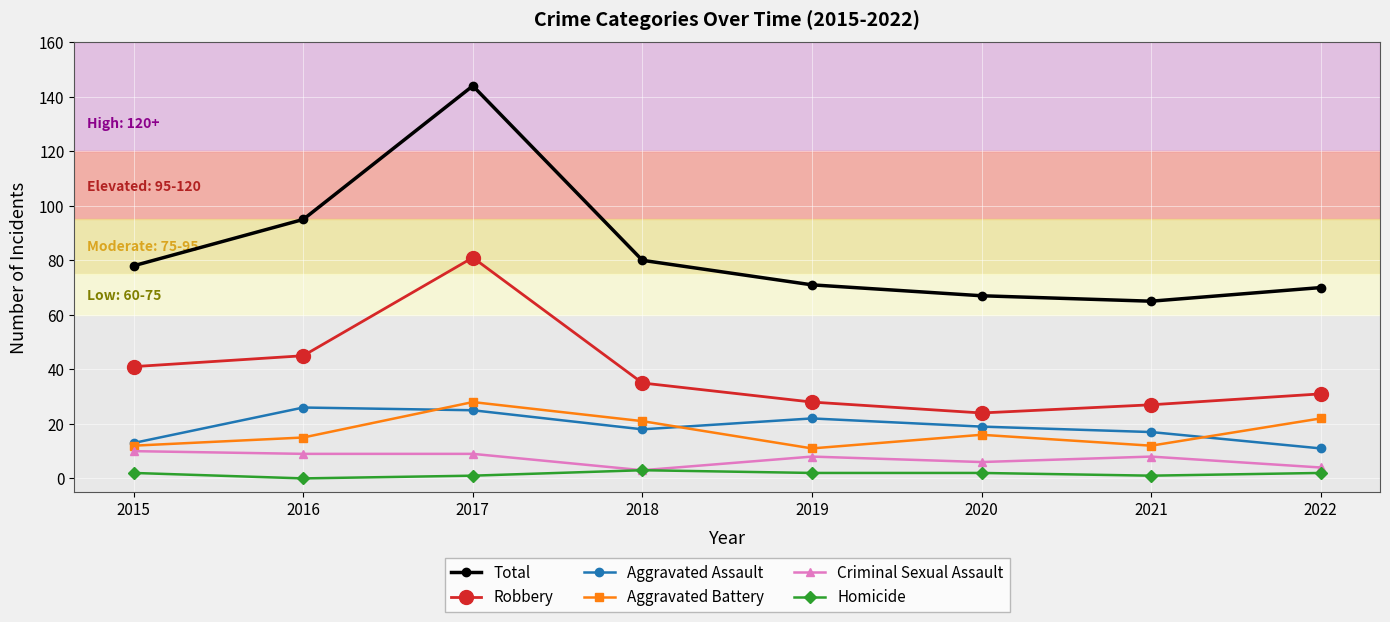

What is the difference between the highest and lowest values at 2016?

95